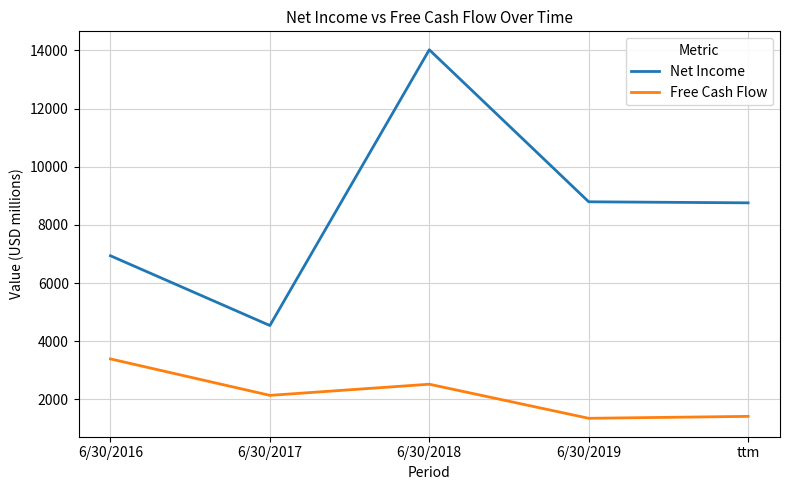

What is the approximate value of Net Income at 6/30/2019?

8794